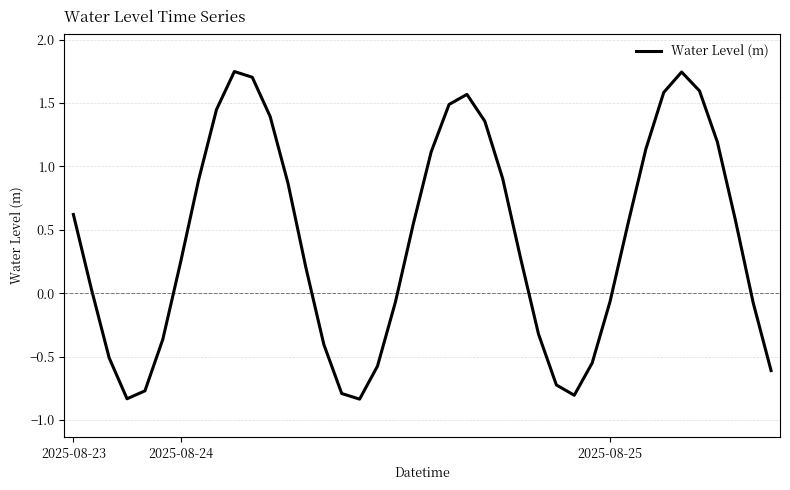

What is the difference between the maximum and minimum values?

2.6